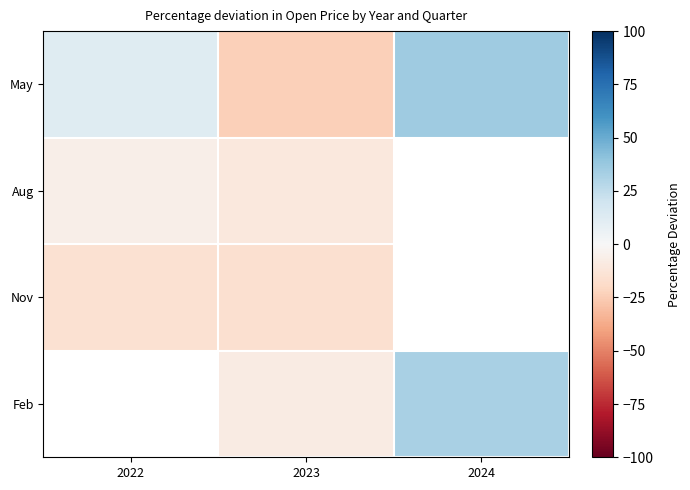

Which series has the largest total across all categories?

May